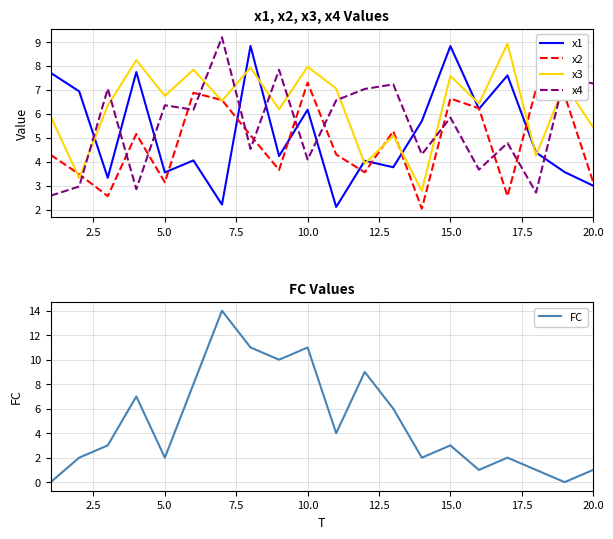

True or false: x3 and x4 cross at least once.

True